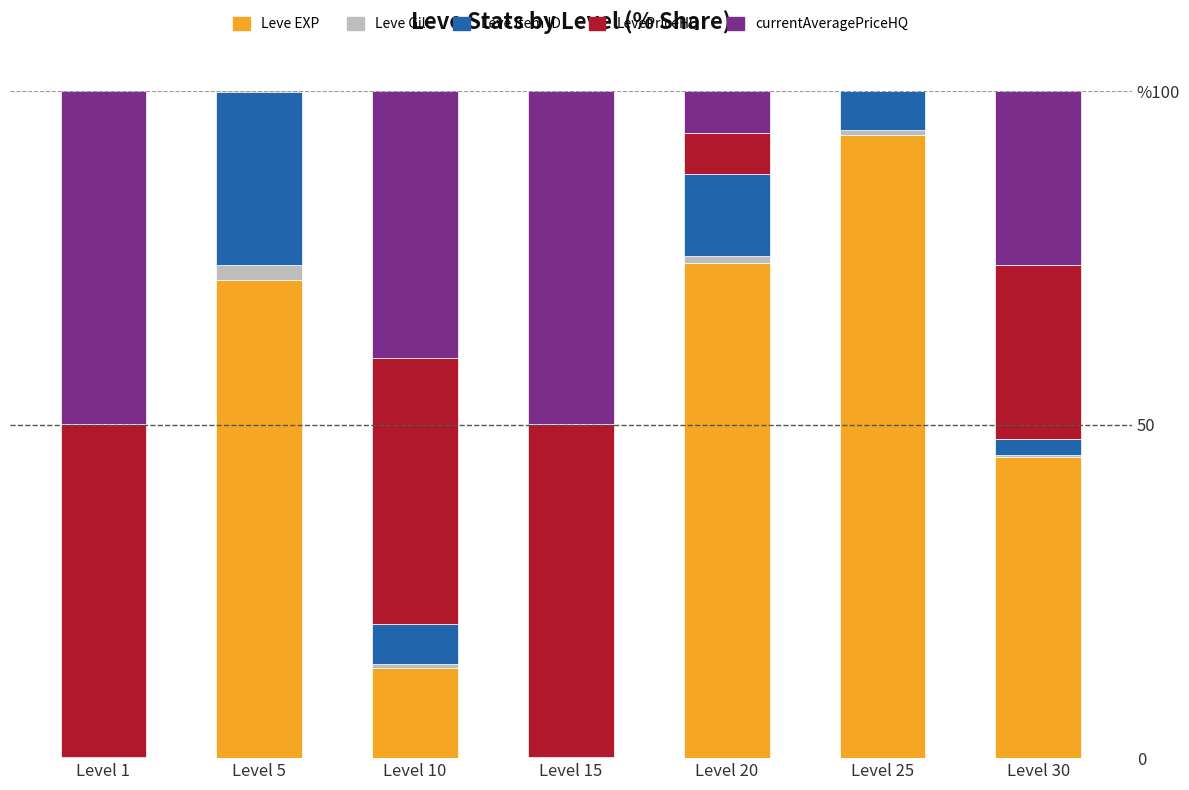

What are all the series names shown in the legend?

Leve EXP, Leve Gil, Leve Item ID, LevePriceHQ, currentAveragePriceHQ